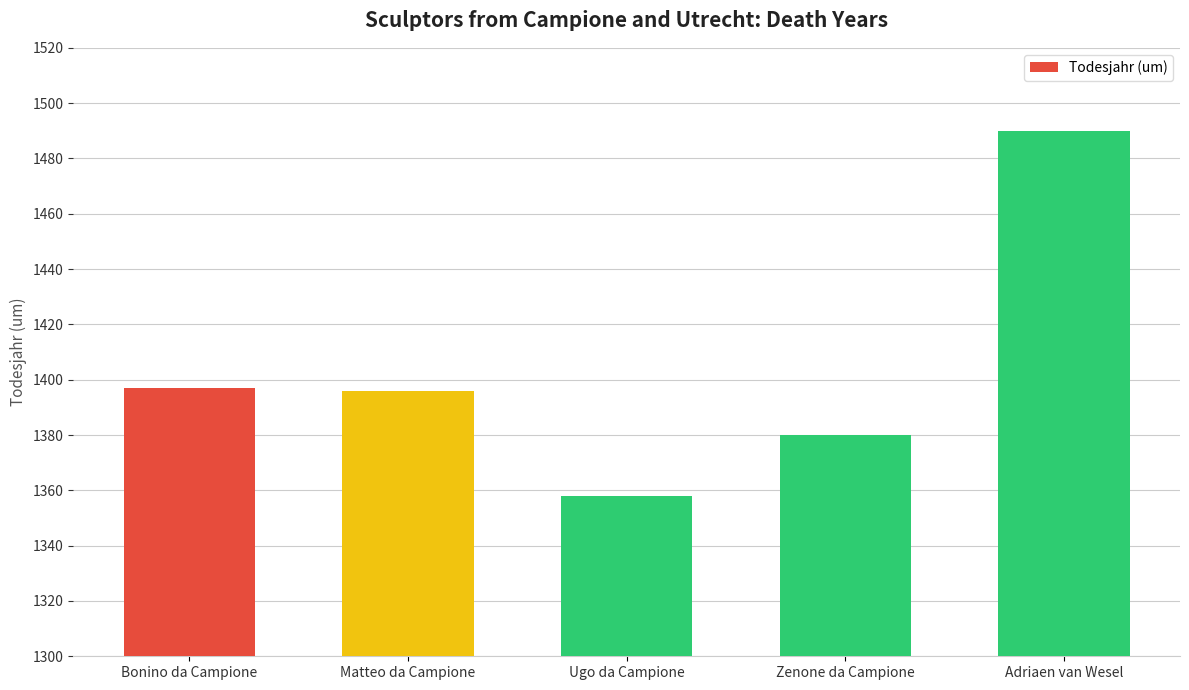

True or false: the data shows 609 at Ugo da Campione.

False